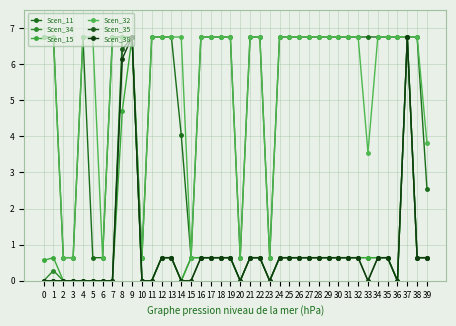

How many series are shown in this chart?

6